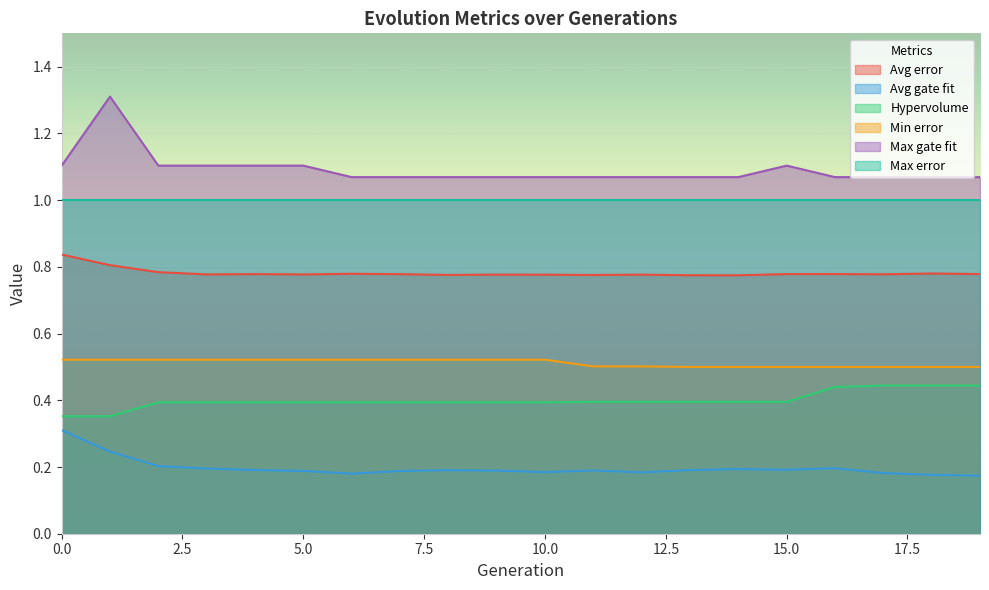

Rank the series by their maximum value, from highest to lowest.

Max gate fit, Max error, Avg error, Min error, Hypervolume, Avg gate fit